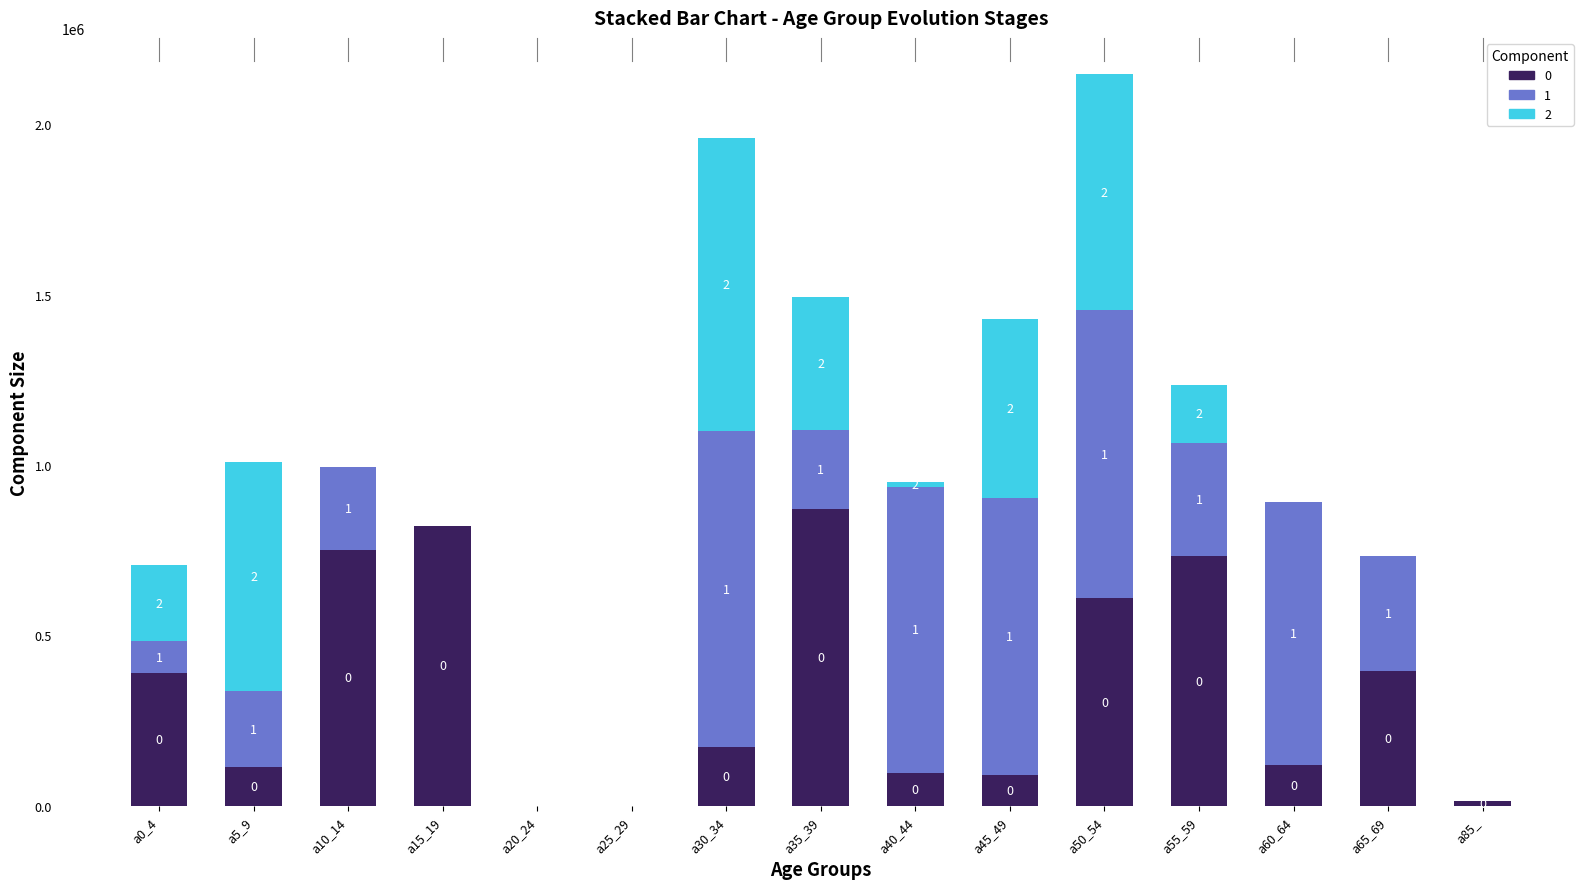

Are the bars horizontal?

No